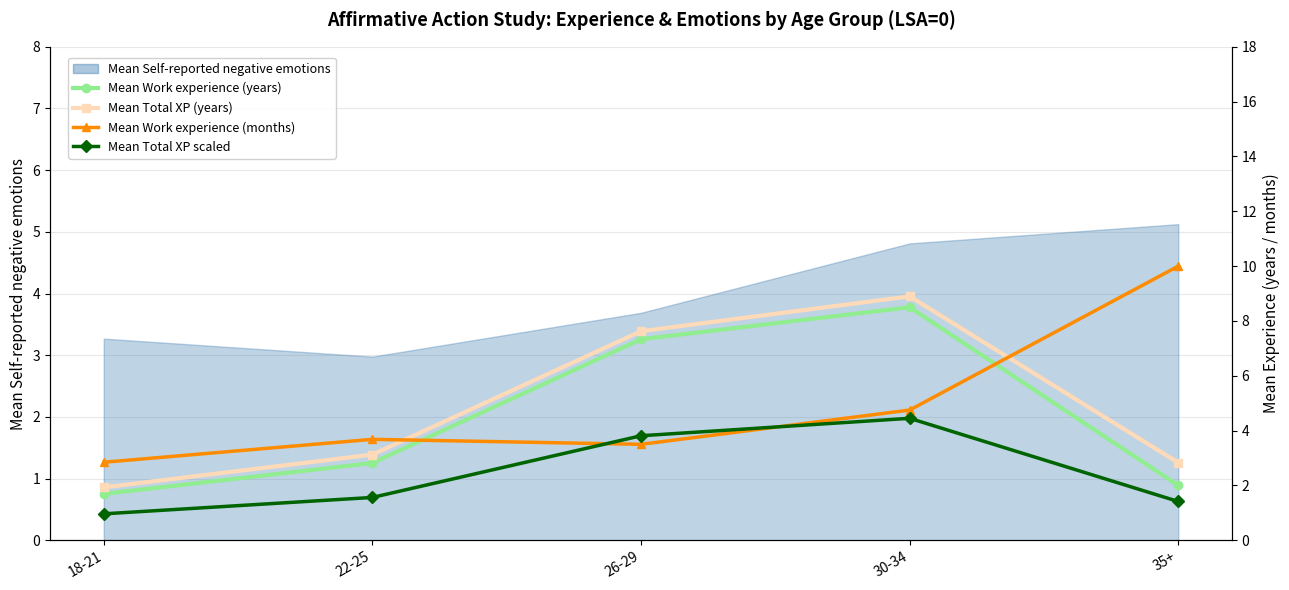

Which series has the widest spread of values?

Mean Work experience (months)